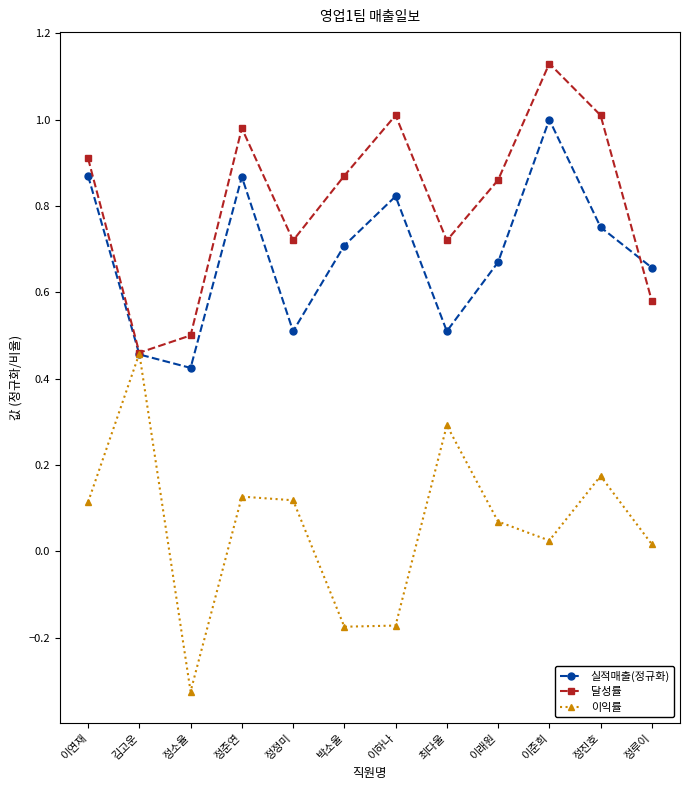

Is it true that 실적매출(정규화) equals 1.0 at 이준희?

True